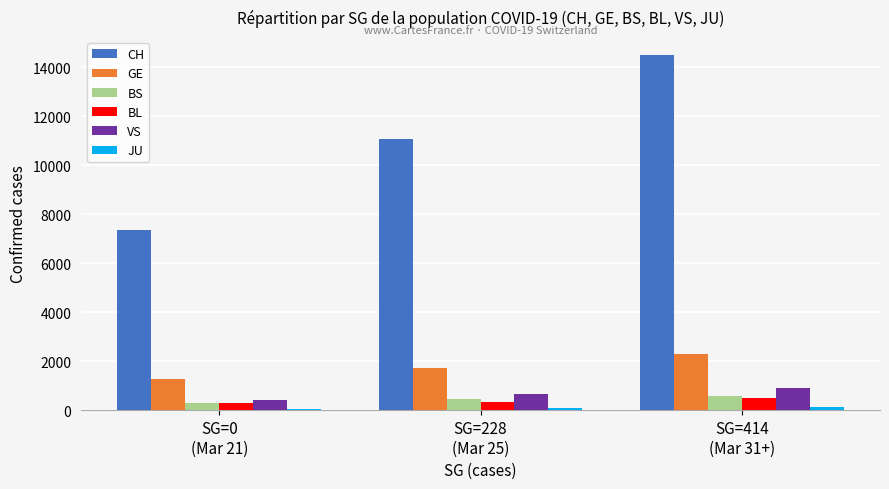

List the labels in order of GE value, largest first.

SG=414
(Mar 31+), SG=228
(Mar 25), SG=0
(Mar 21)